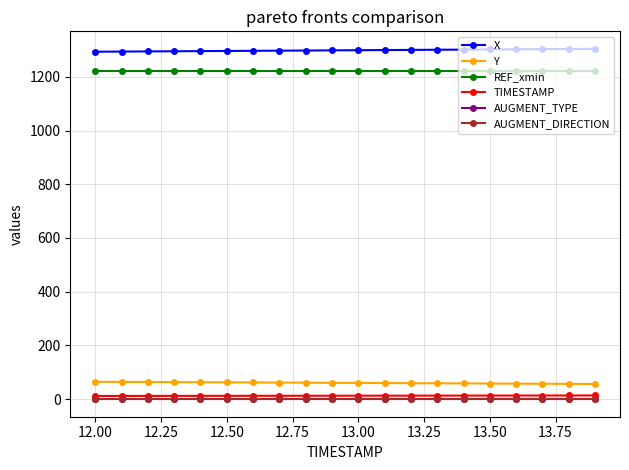

What is the highest value of the REF_xmin series?

1220.6